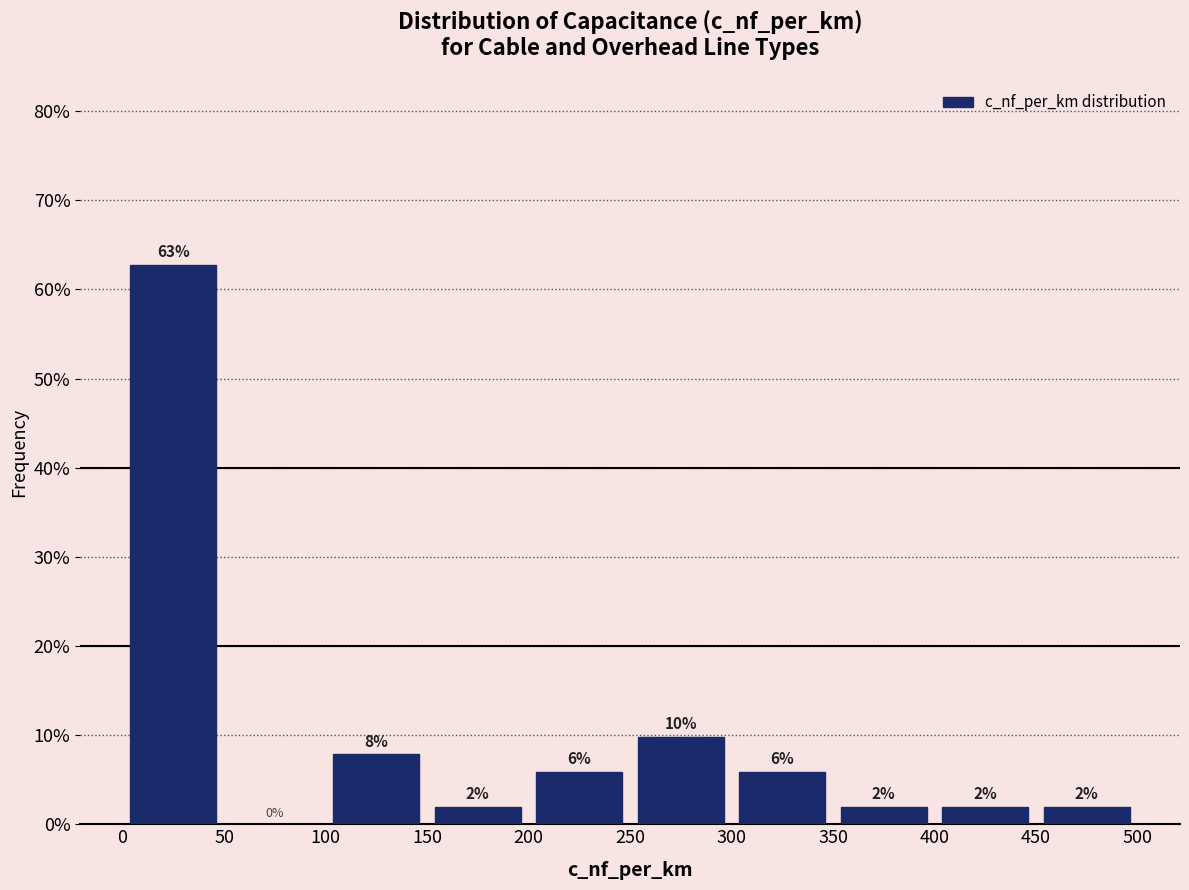

Over which range of the x-axis is the bar tallest?

0 to 50